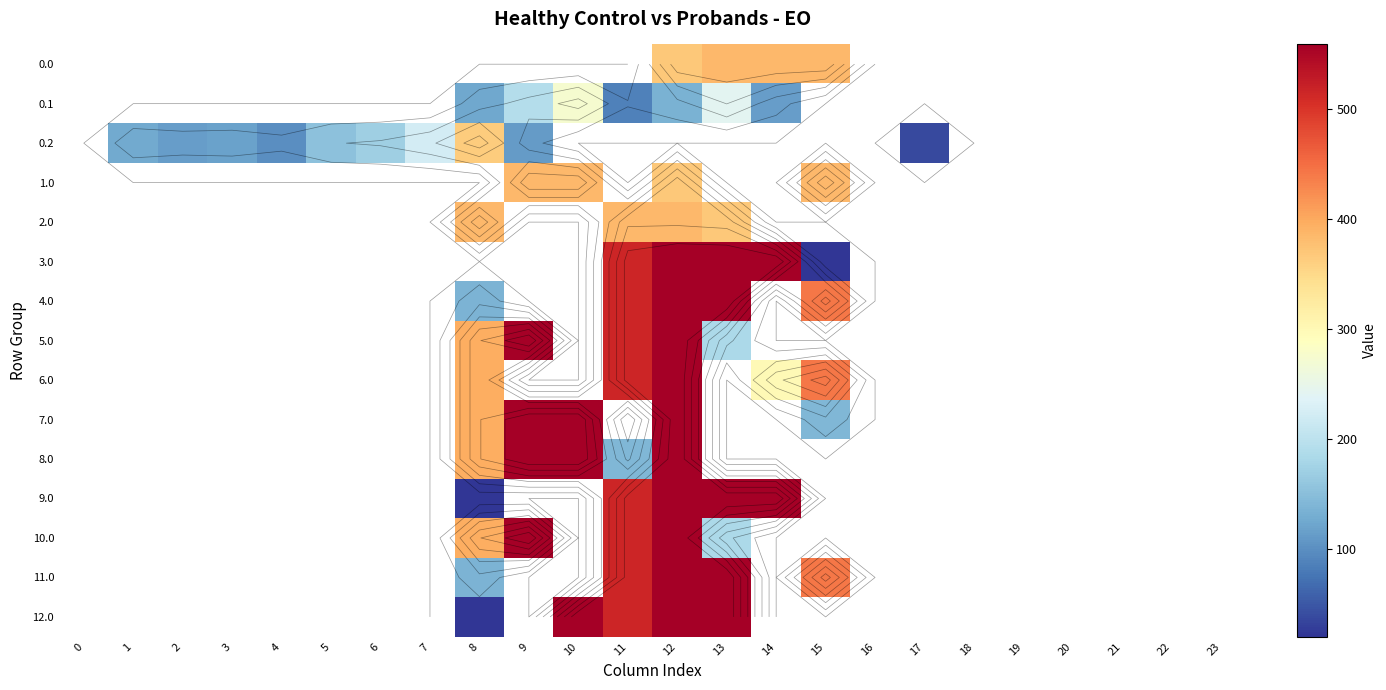

Is it true that 10.0 equals 115.0 at 13?

False